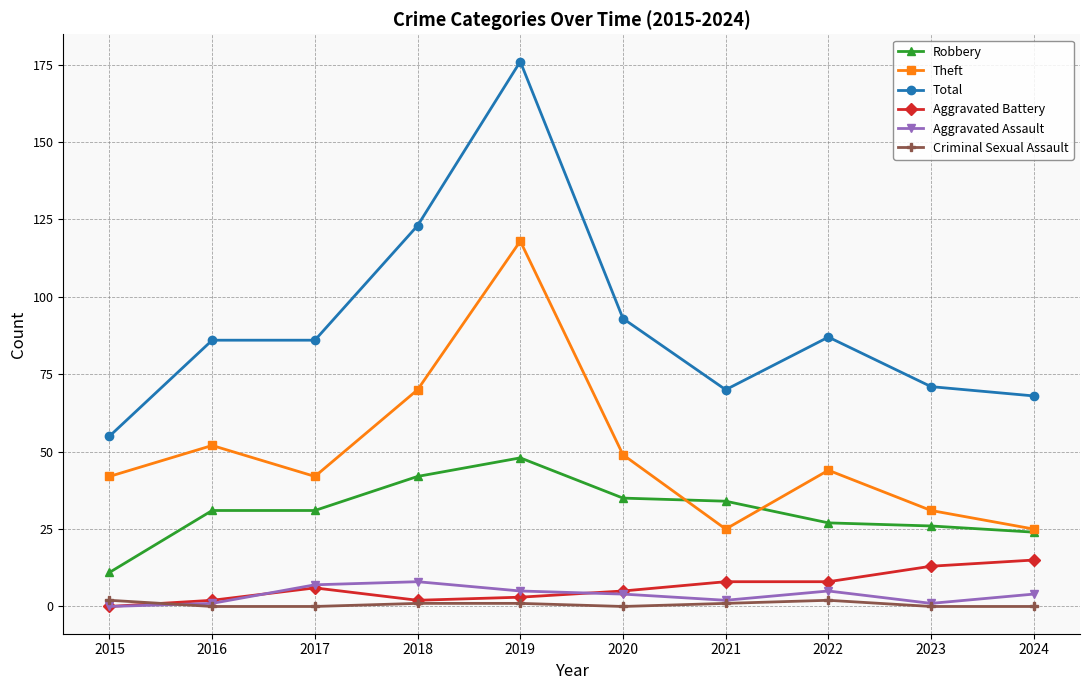

Which series has the largest total across all categories?

Total